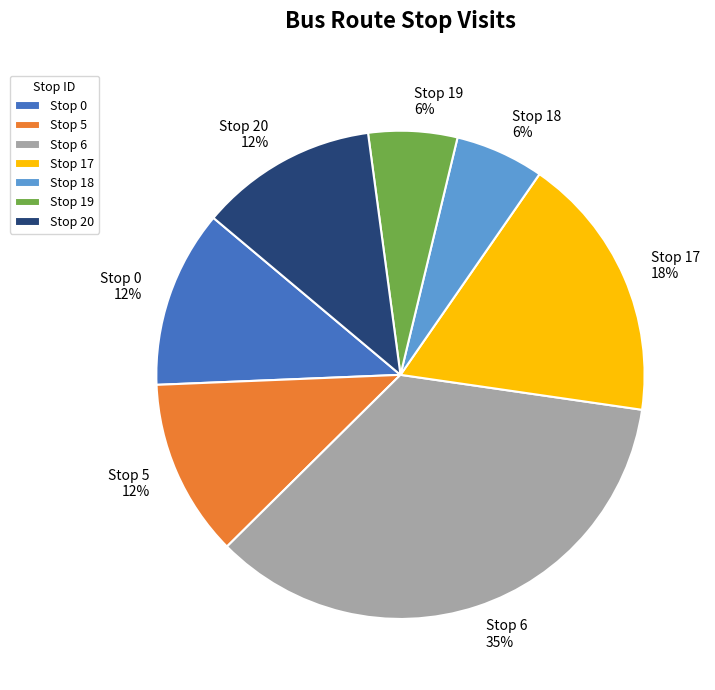

Is there a majority slice in this chart?

No